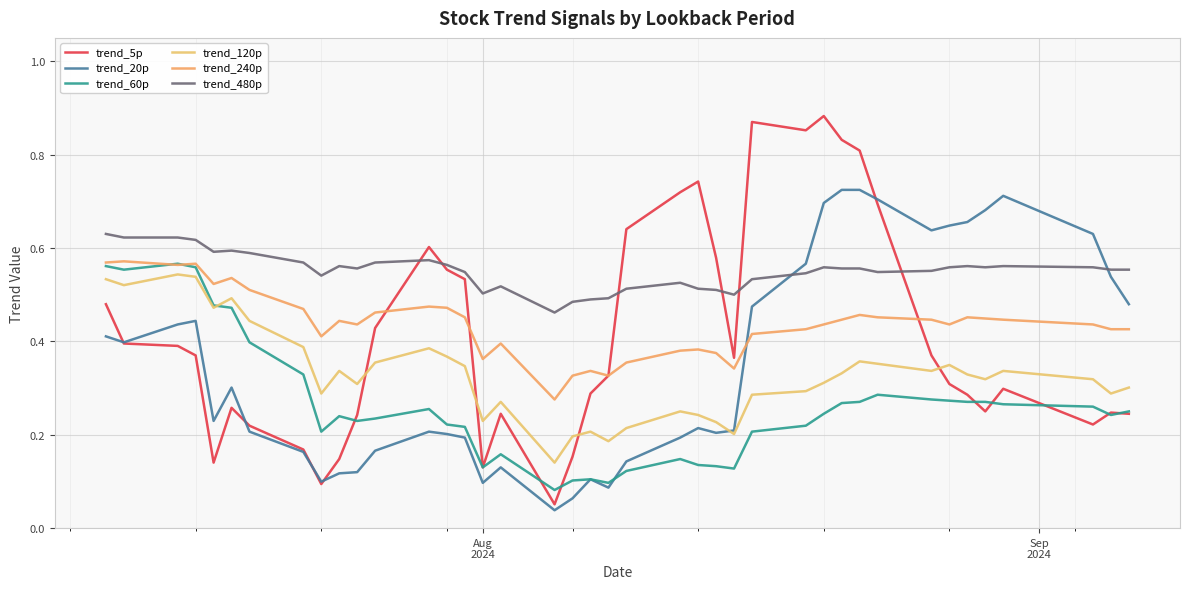

True or false: trend_20p and trend_5p cross at least once.

True